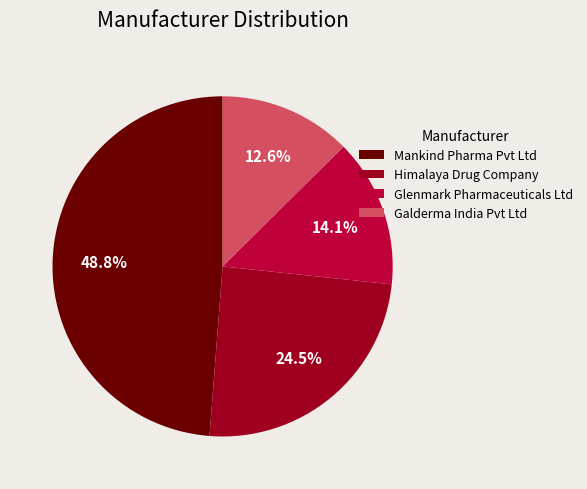

How many segments does this pie chart have?

4